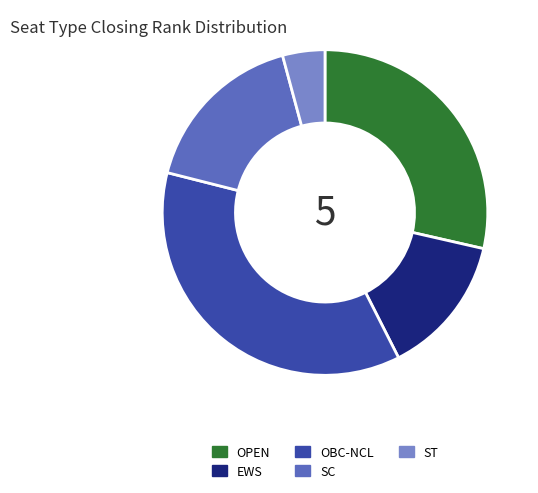

Is there any slice that represents more than half of the pie?

No